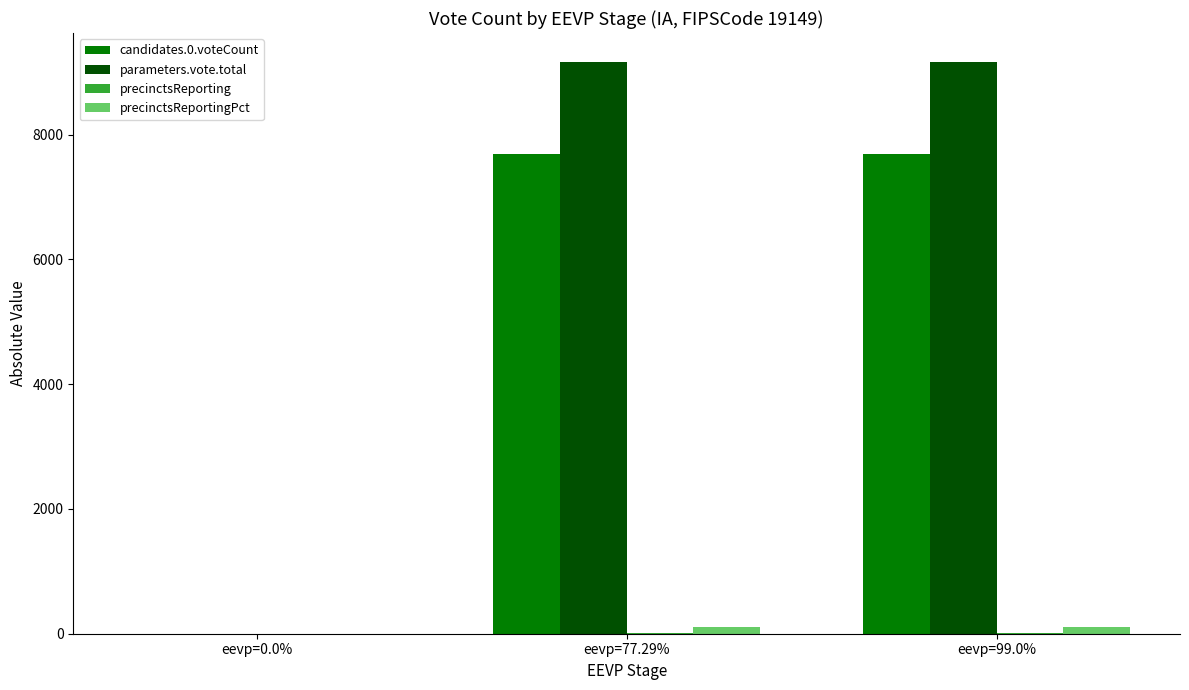

Between eevp=0.0% and eevp=77.29%, which series saw the biggest shift?

parameters.vote.total